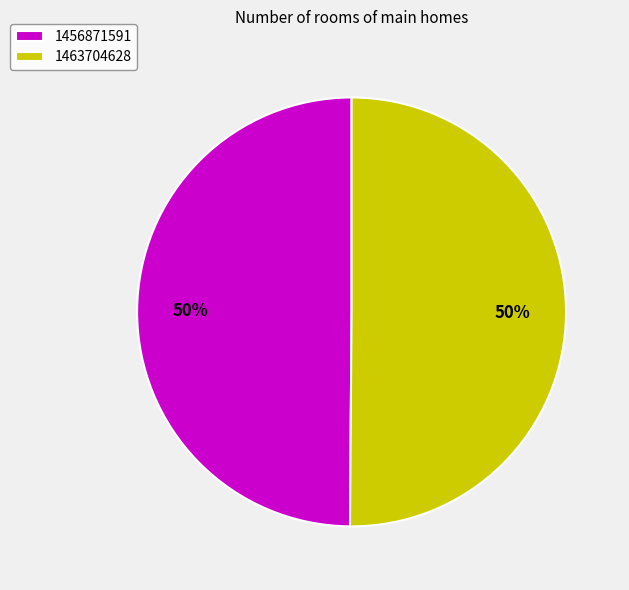

To the nearest percent, what is the combined percentage of 1463704628 and 1456871591?

100%